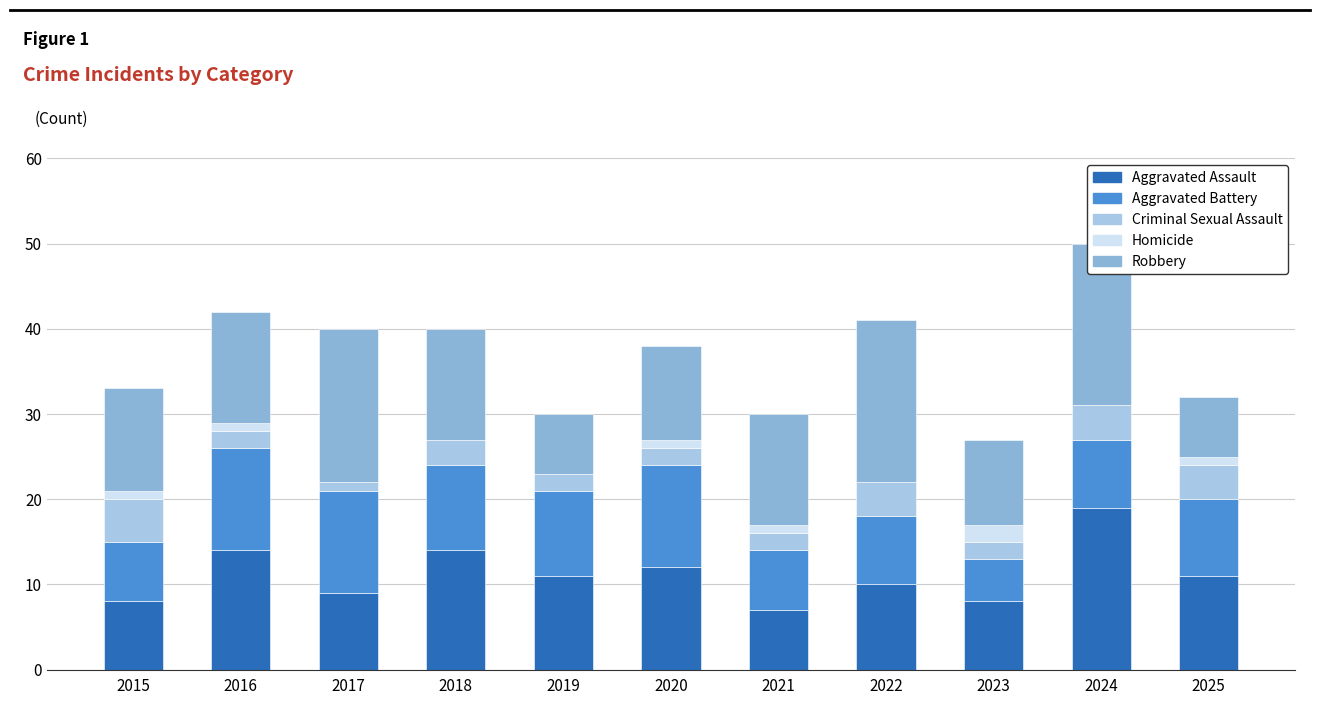

What is the total value across all series at 2020?

38